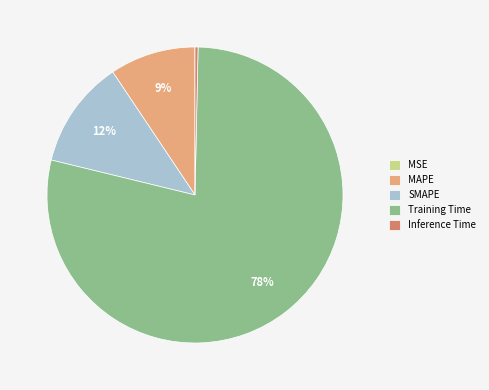

Between MAPE and Inference Time, which is larger?

MAPE